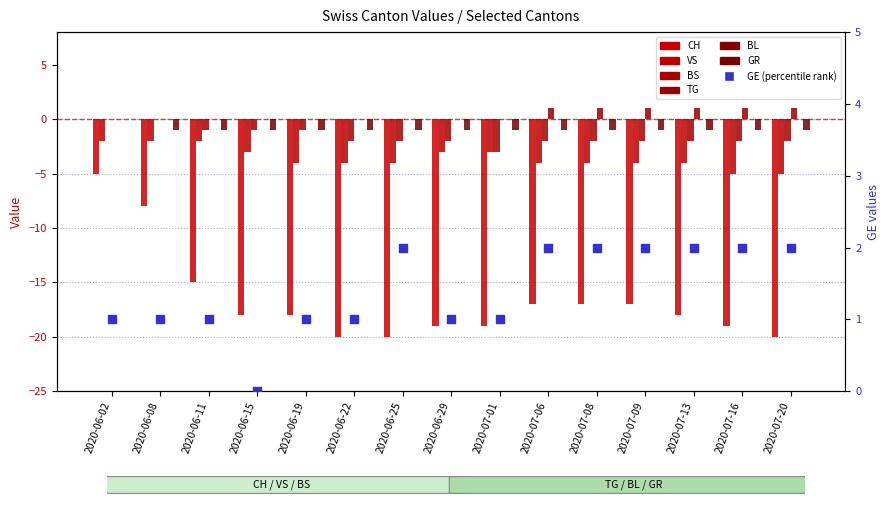

What are all the series names shown in the legend?

GE, CH, VS, BS, TG, GR